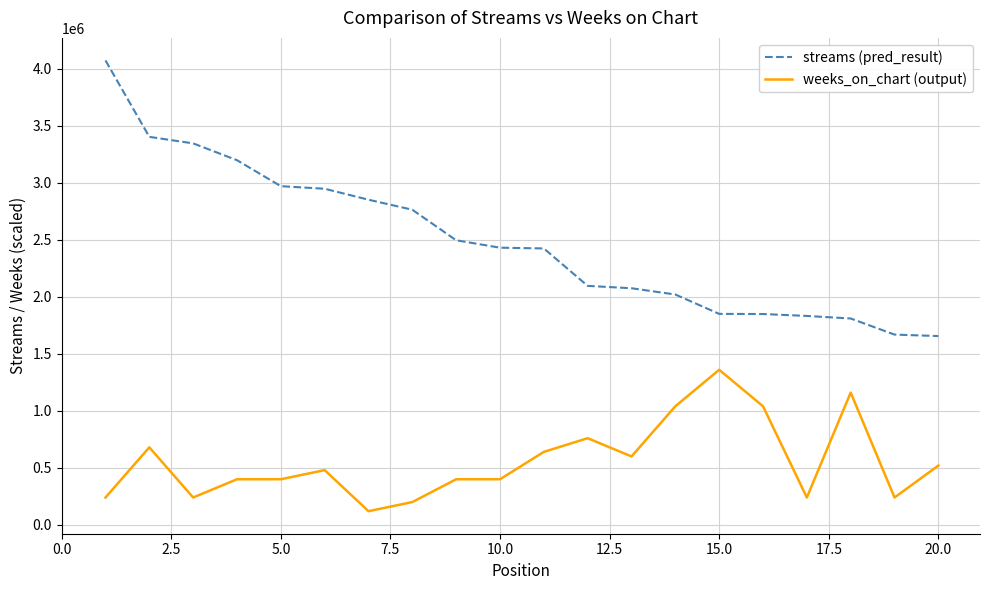

True or false: weeks_on_chart (output) and streams (pred_result) intersect in this chart.

False